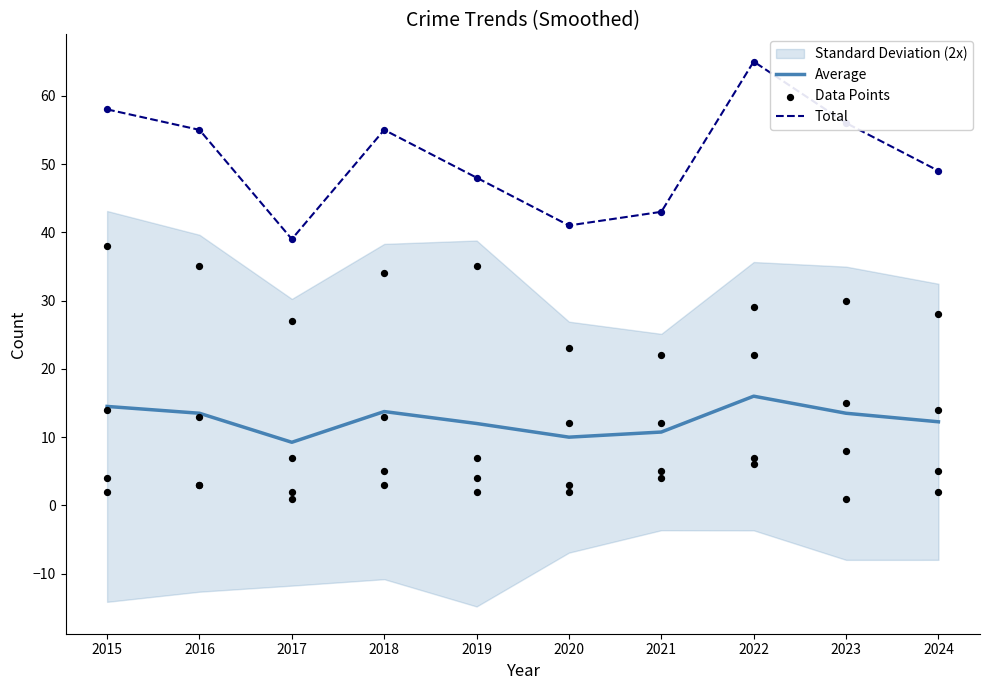

Which series has the widest spread of Y values?

Total